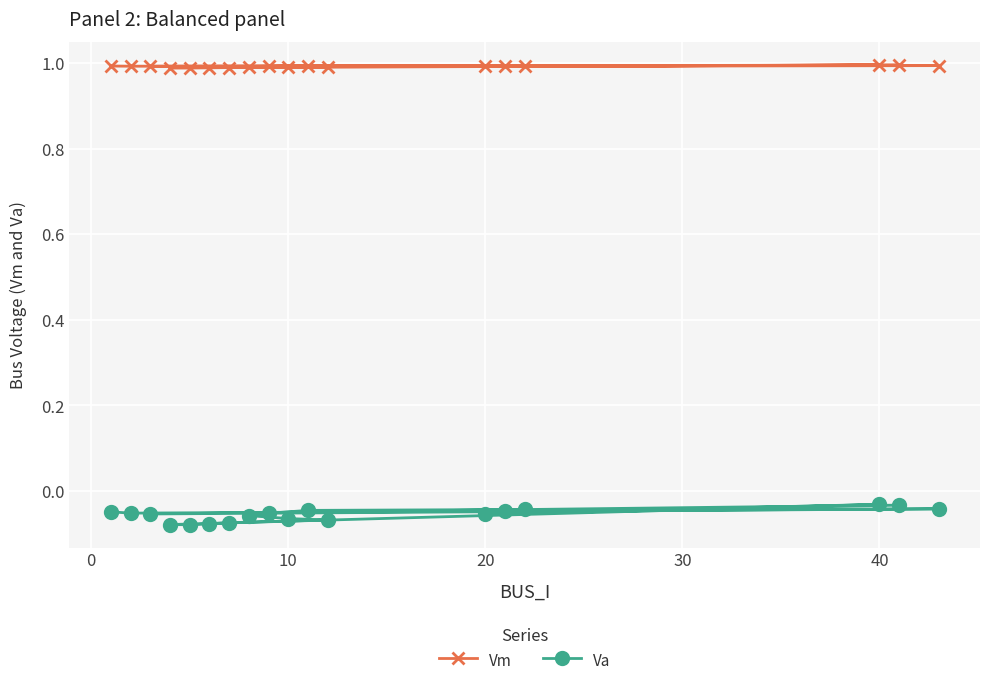

Rank the series by their maximum value, from lowest to highest.

Va, Vm